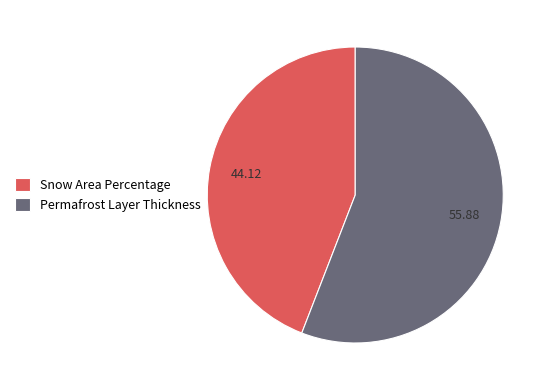

The Snow Area Percentage slice represents 29% of the pie. True or false?

False